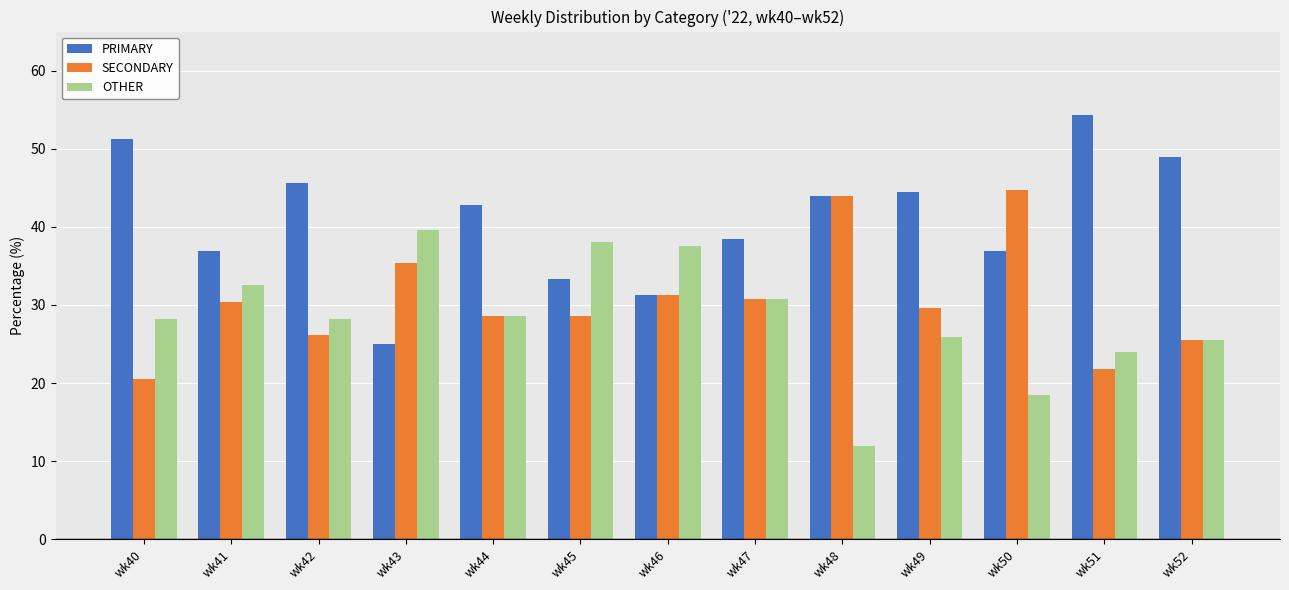

Rank the series by their maximum value, from lowest to highest.

OTHER, SECONDARY, PRIMARY